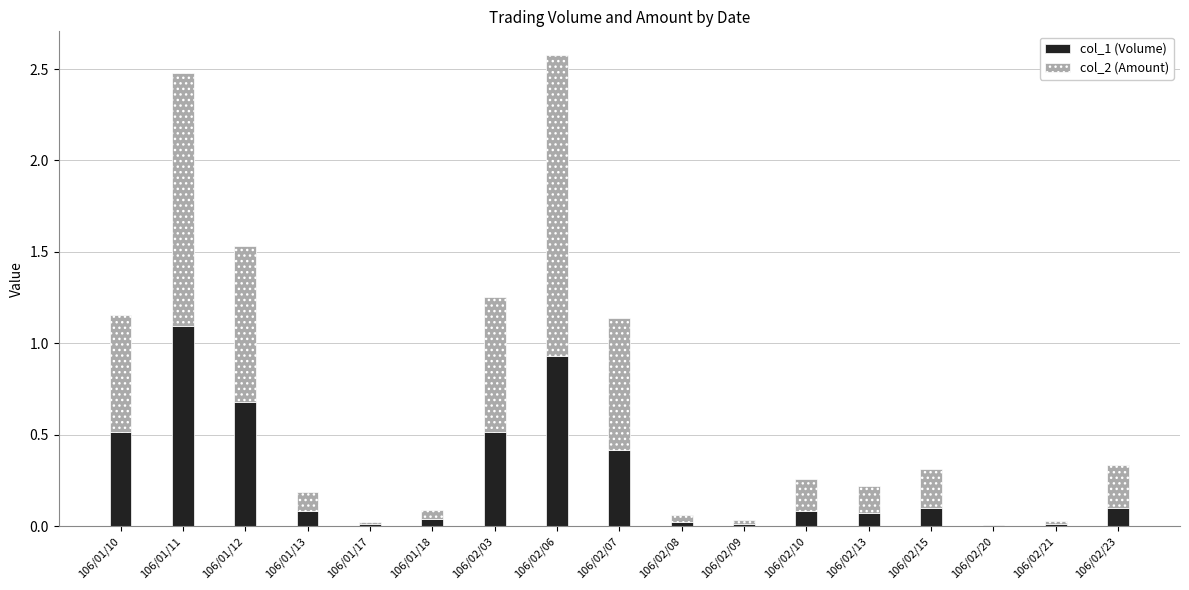

At which label does col_1 (Volume) reach its peak?

106/01/11